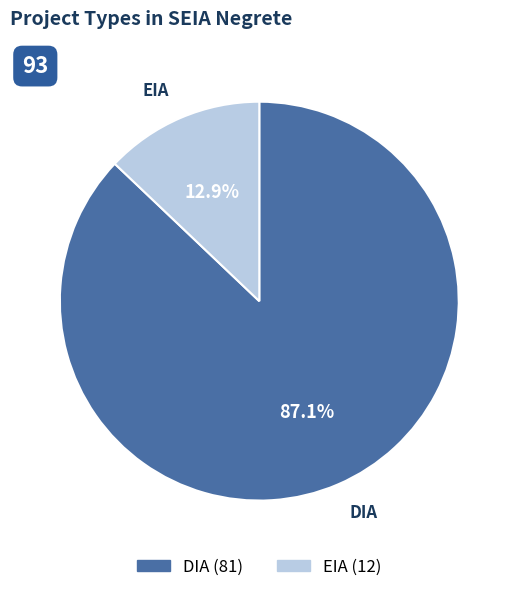

The EIA slice represents 13% of the pie. True or false?

True